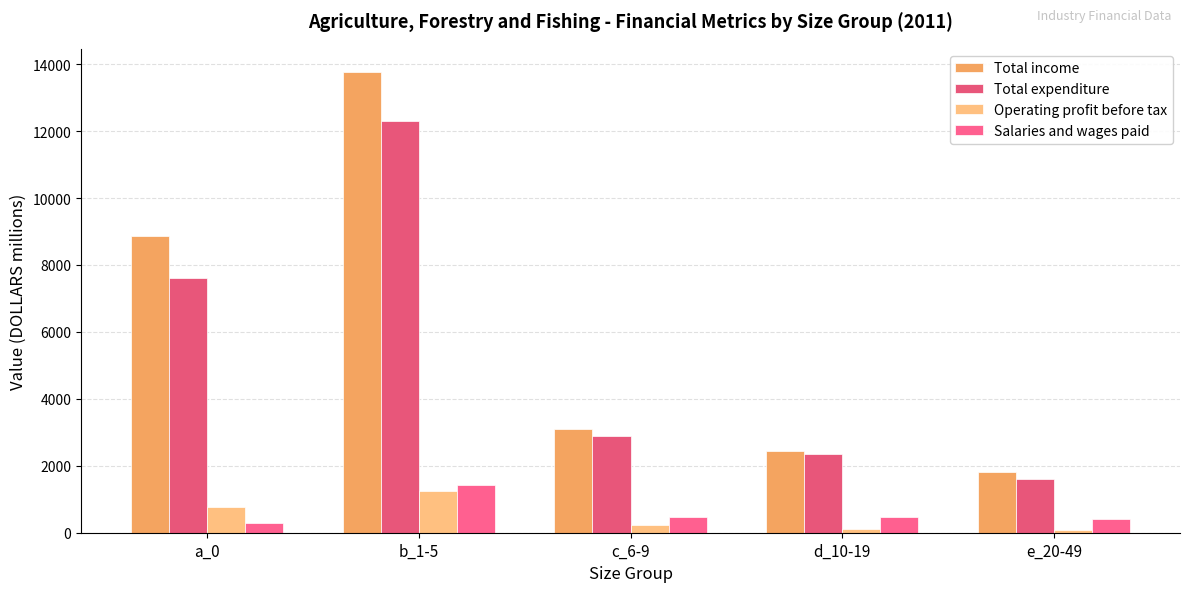

Count the number of categories in the chart.

5